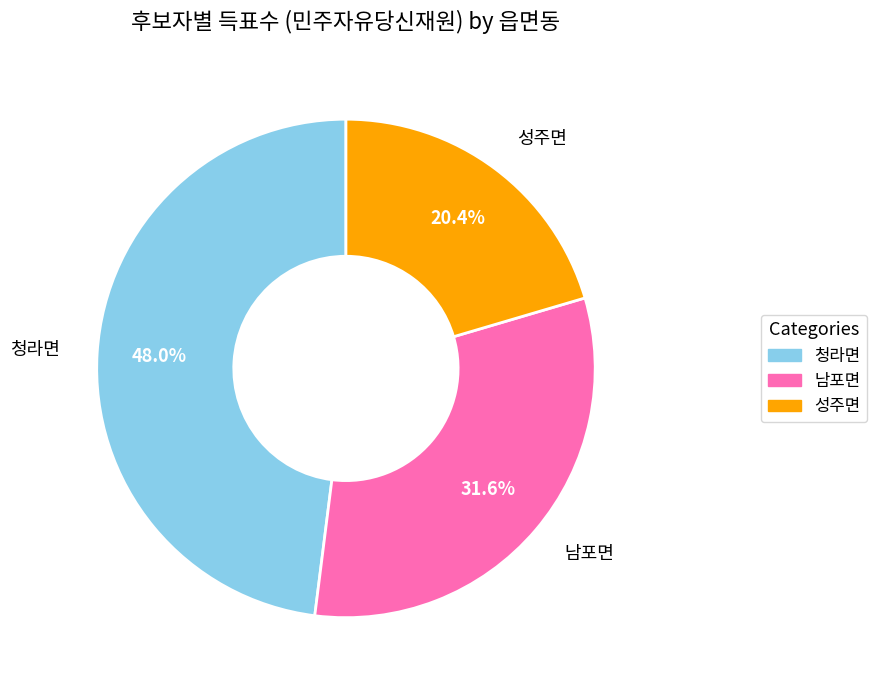

What is the smallest slice in the pie chart?

성주면